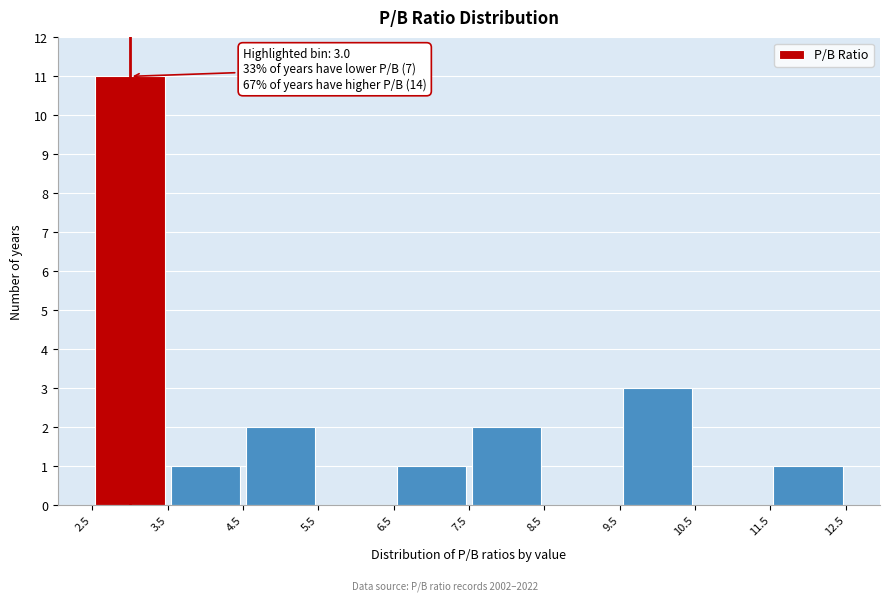

Which range on the x-axis has the tallest bar?

2.5 to 3.5